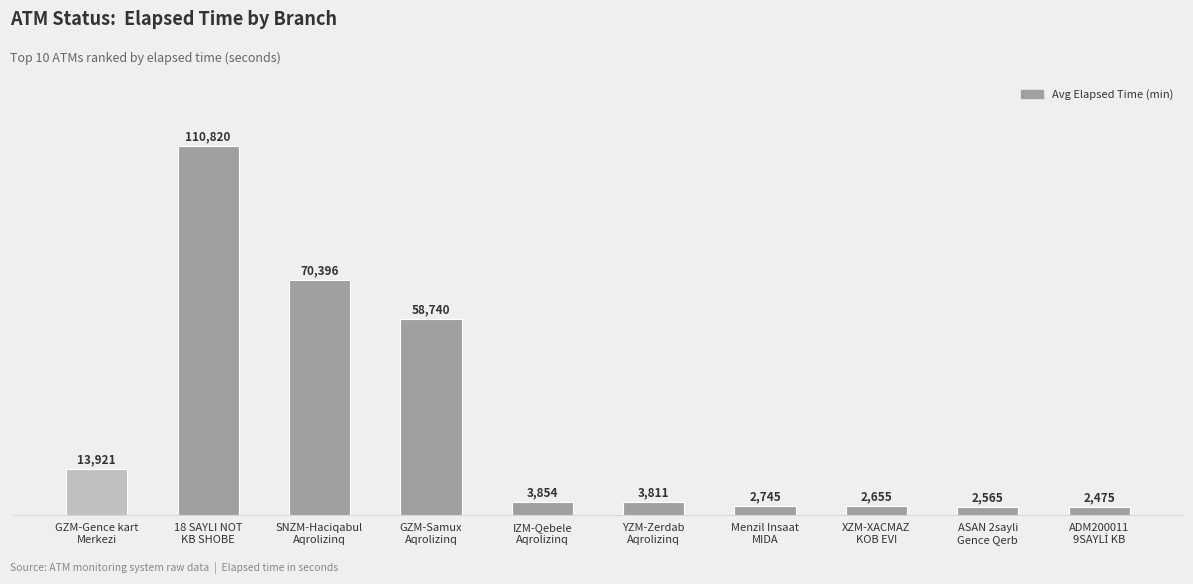

What is the smallest value displayed?

2475